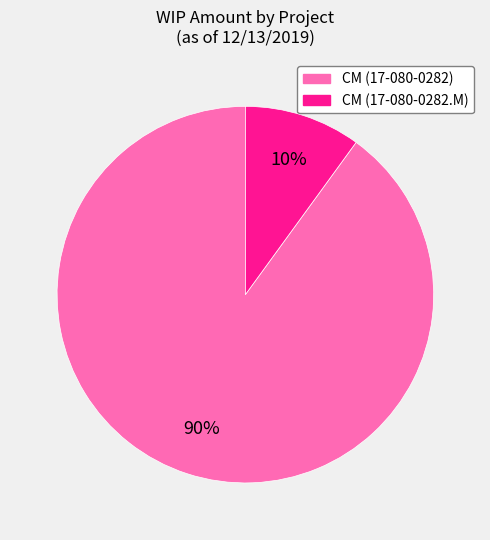

To the nearest percent, what is the difference between the largest and smallest slice percentages?

80%